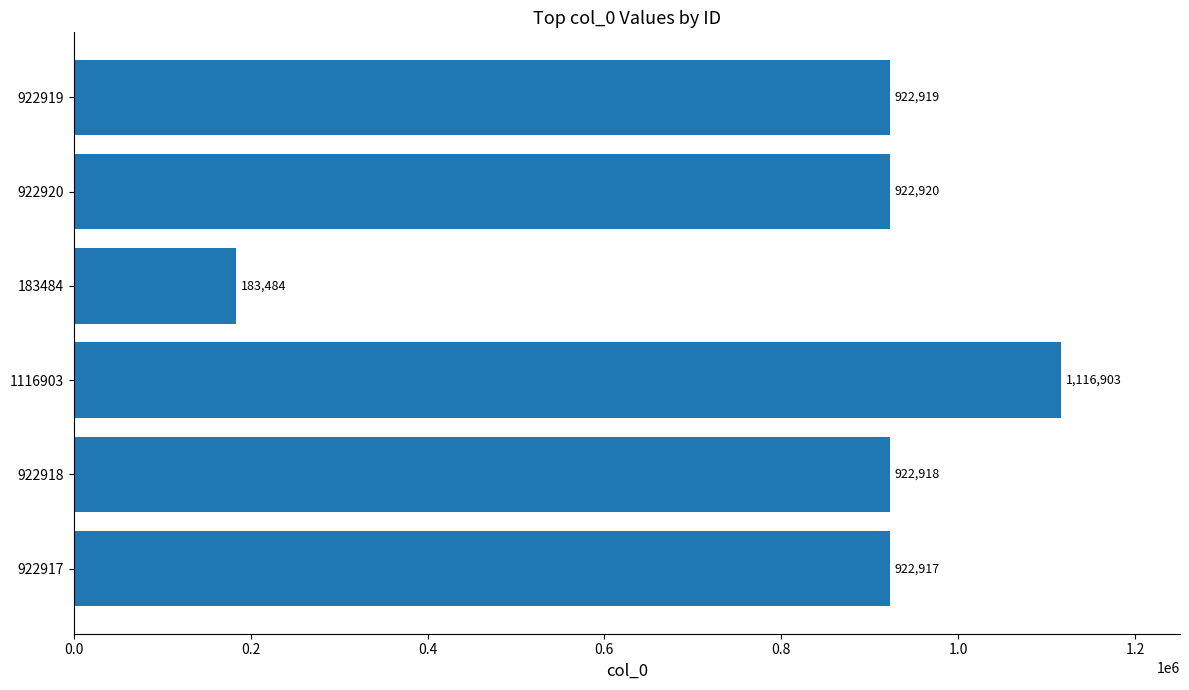

How many data points are less than 922919?

3